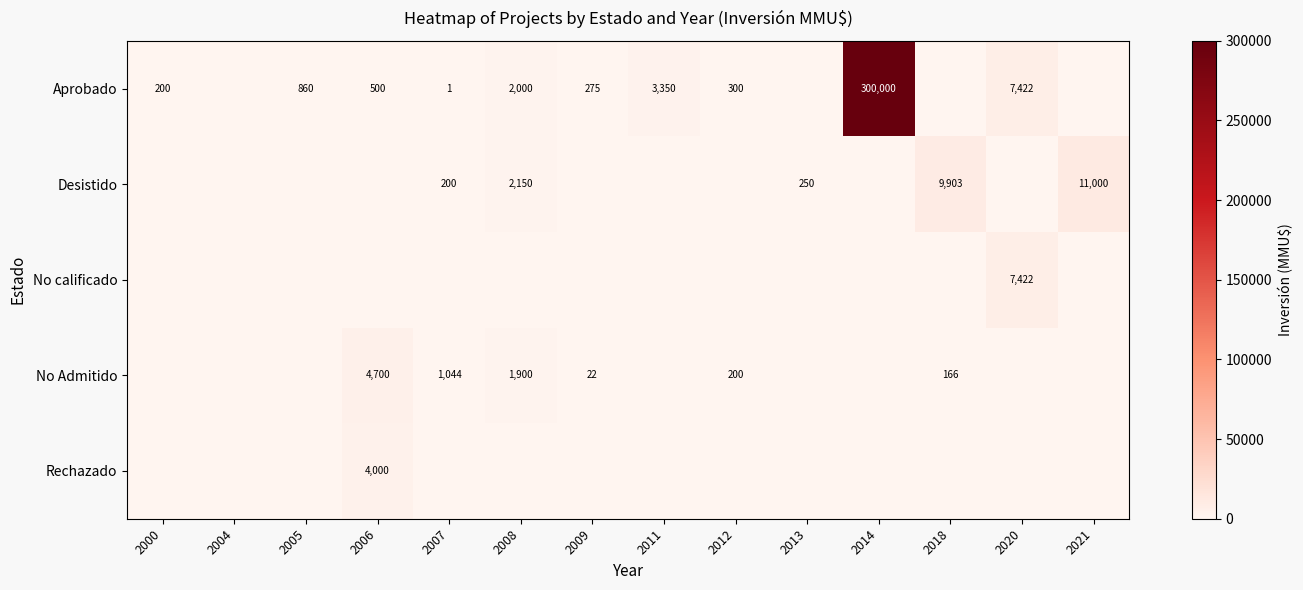

The value of Aprobado at 2005 is 1518. True or false?

False